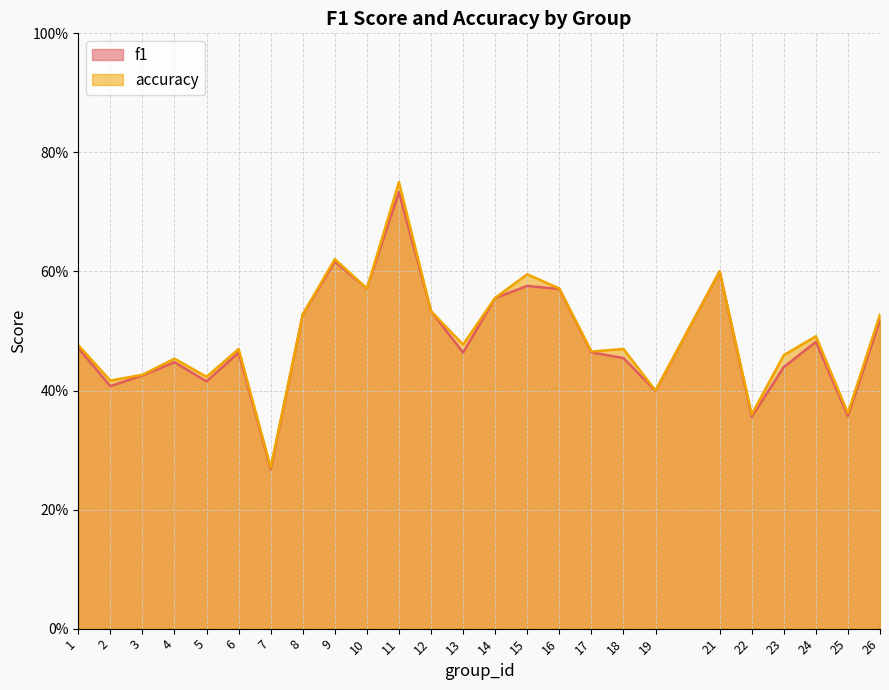

List the series in order of their overall mean, highest first.

accuracy, f1